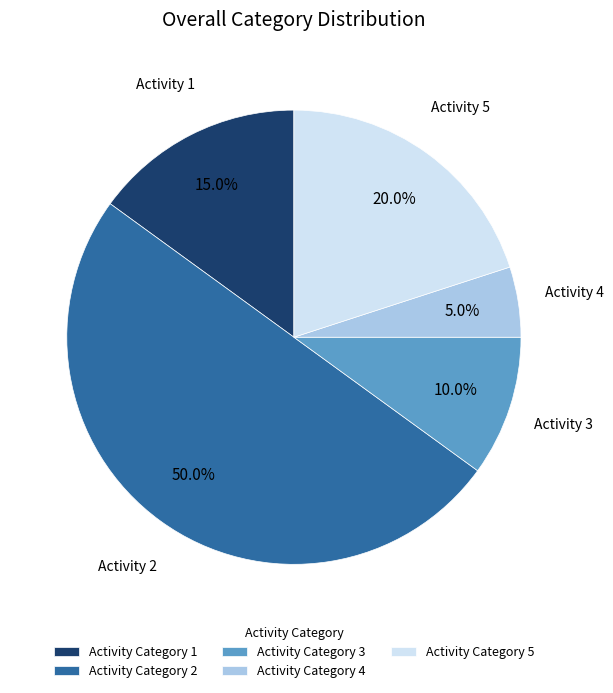

Which category has the biggest portion of the pie?

Activity Category 2